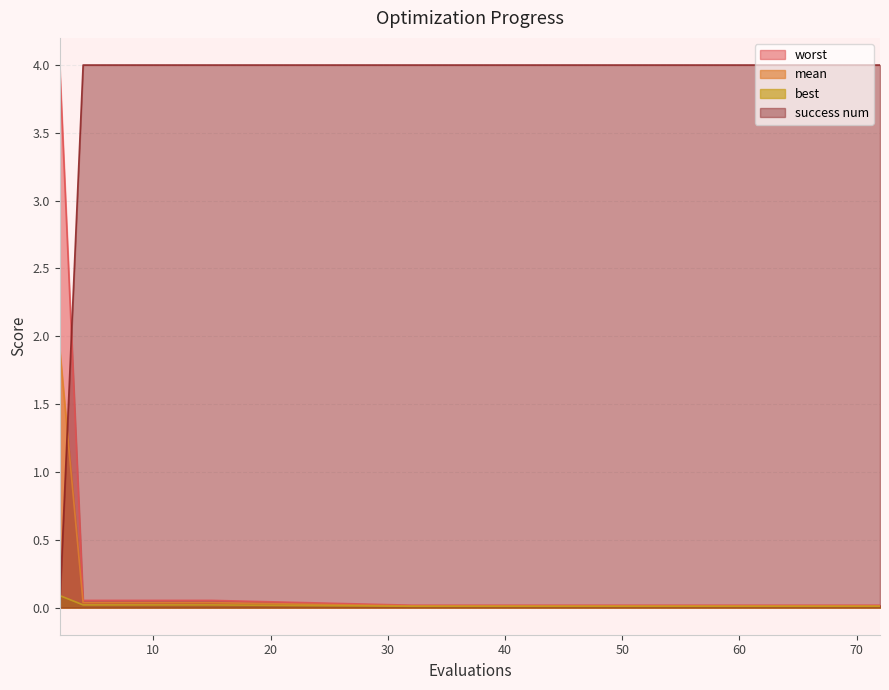

What are all the series names shown in the legend?

worst, mean, best, success num